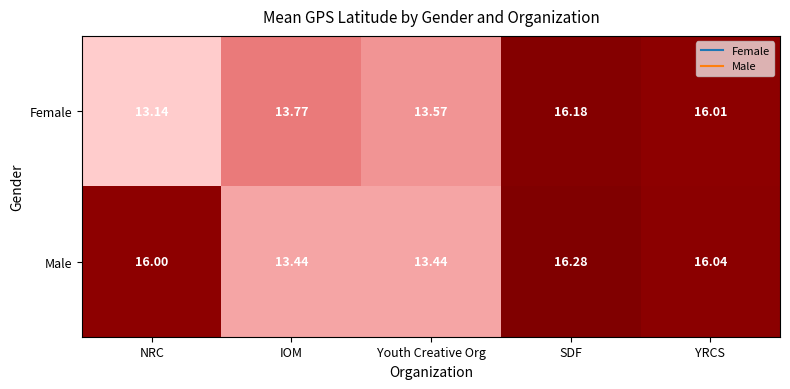

List the series in order of their peak value, highest first.

Male, Female